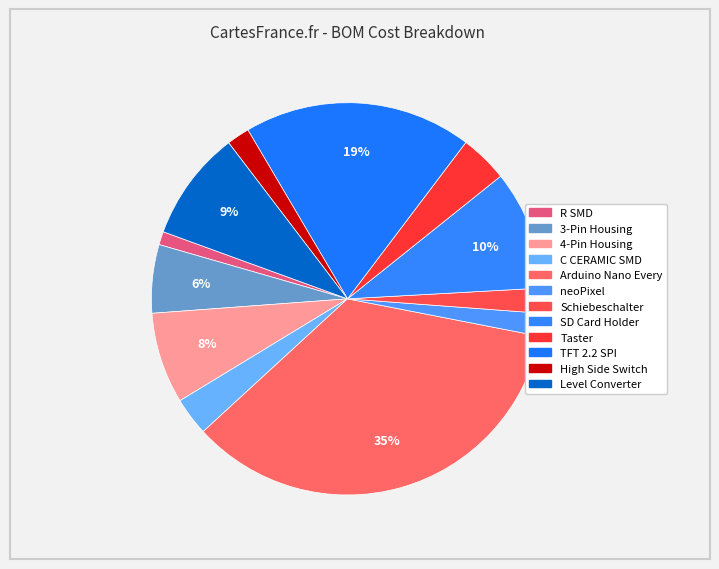

What is the smallest slice in the pie chart?

R SMD